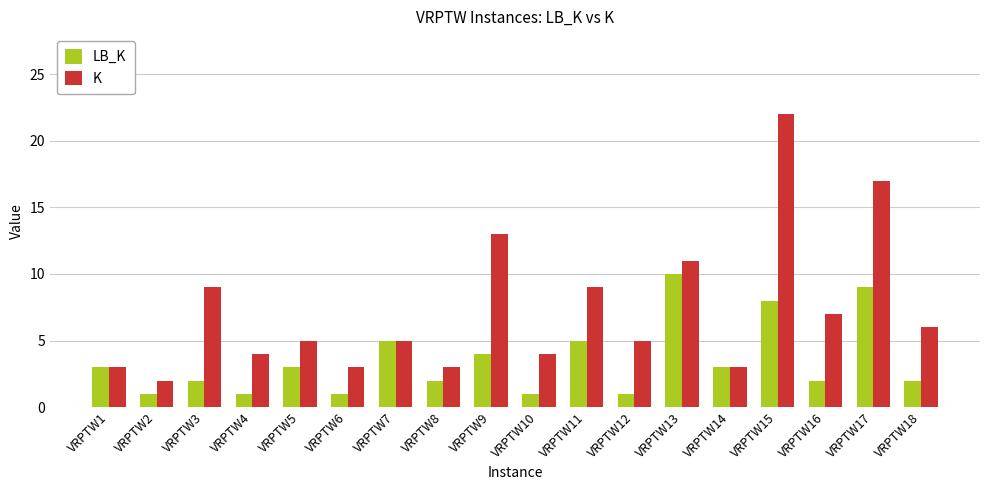

How many groups of bars are there?

18